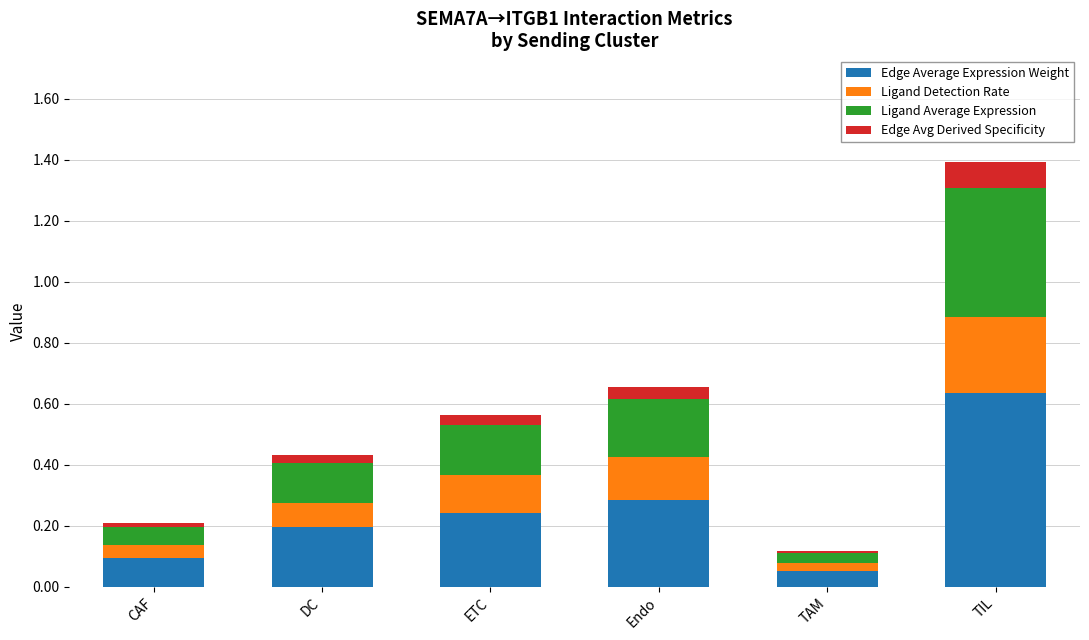

True or false: Edge Average Expression Weight has a value of 0.1 at ETC.

False